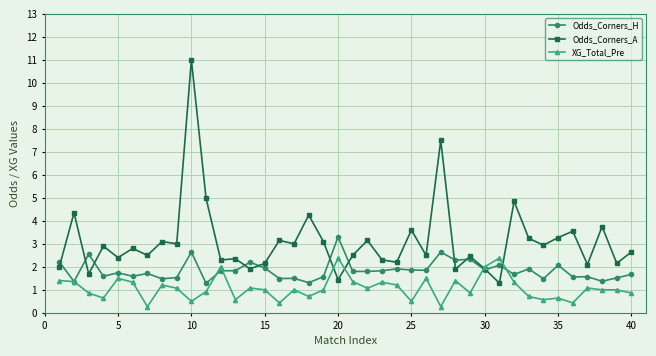

List the series in order of their overall mean, lowest first.

XG_Total_Pre, Odds_Corners_H, Odds_Corners_A